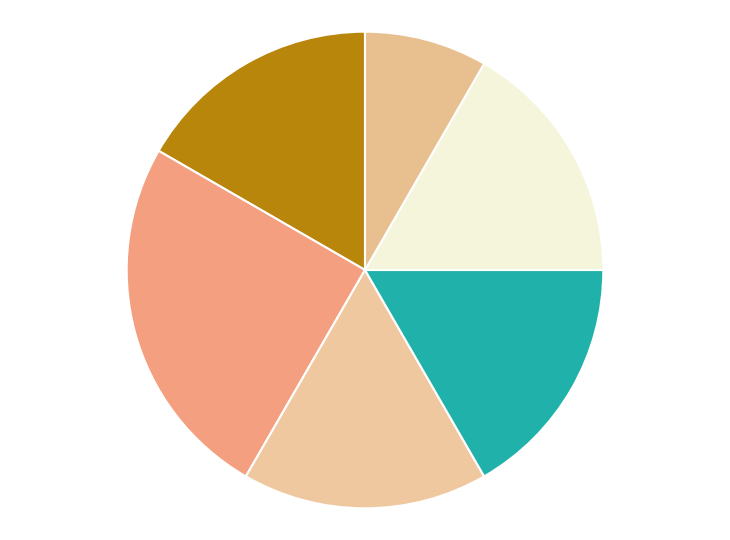

Which slice is the smallest?

6